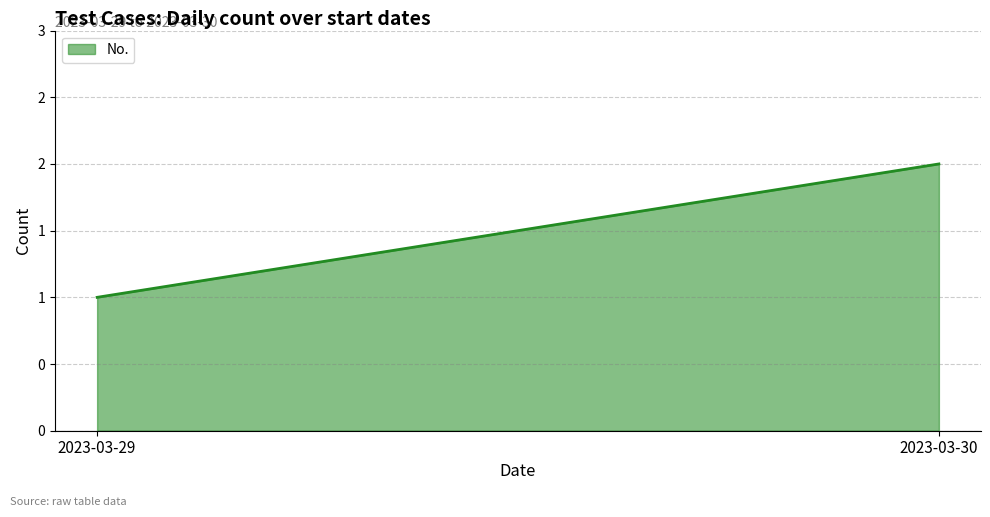

Rank the categories by value from highest to lowest.

2023-03-30, 2023-03-29